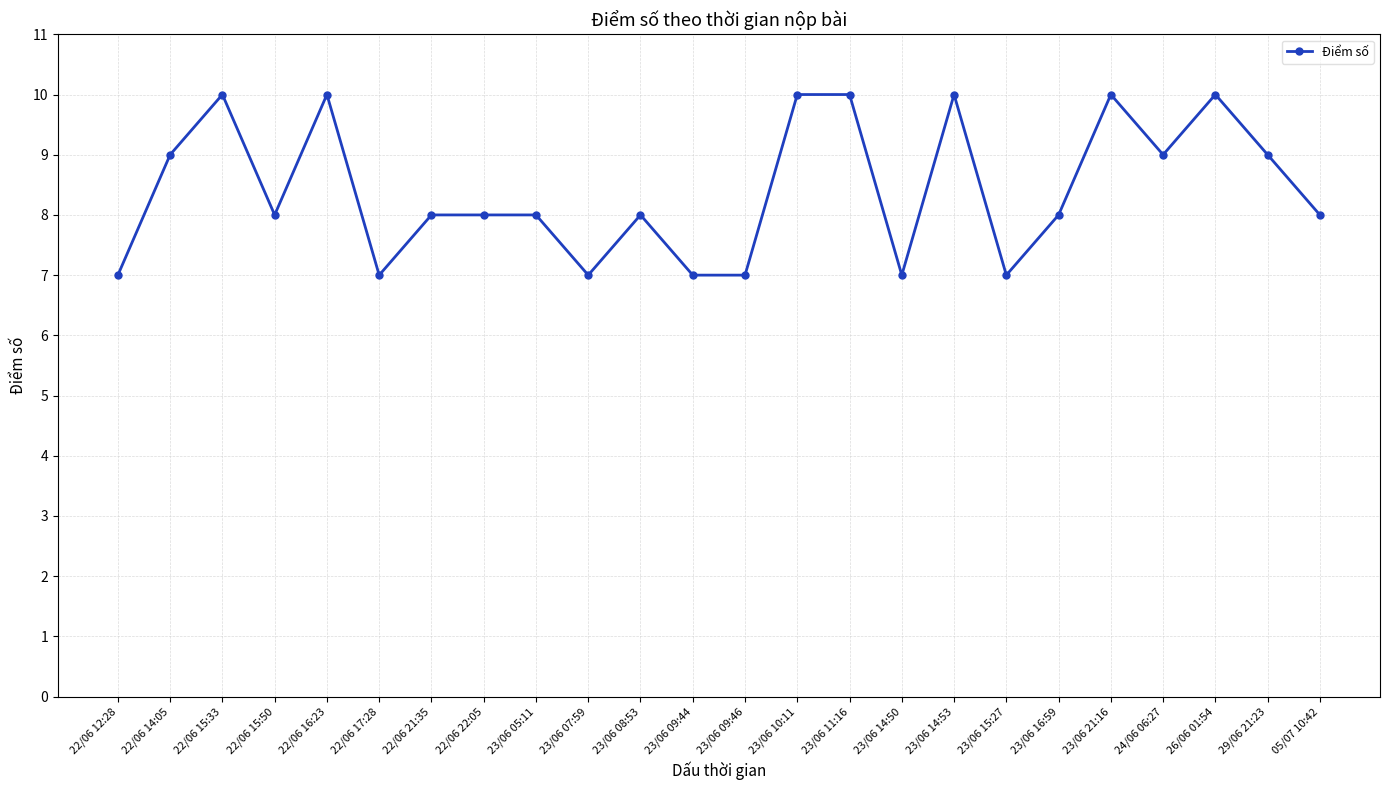

Is it true that the value at 22/06 16:23 is 2?

False